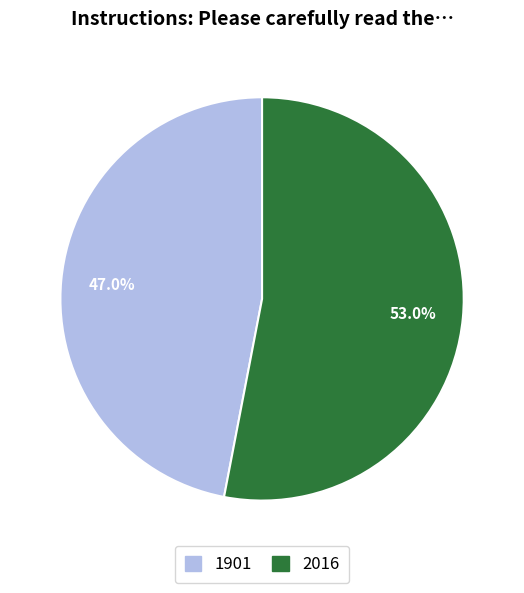

How many slices are in this pie chart?

2